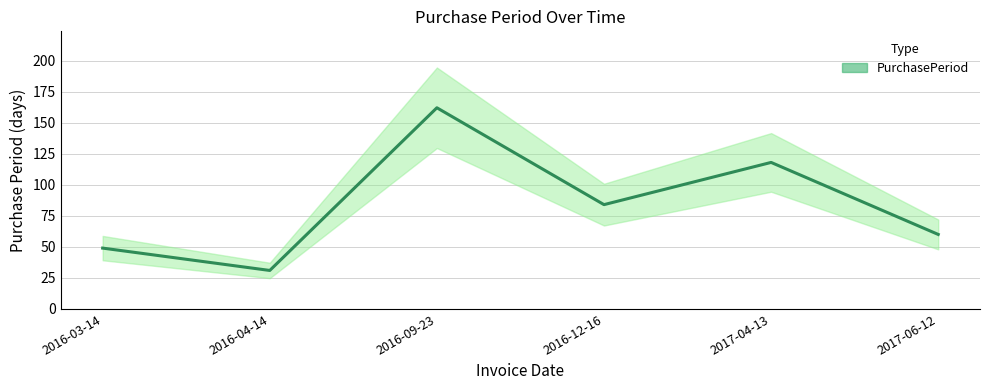

What is the label of the 2nd point from the left?

2016-04-14